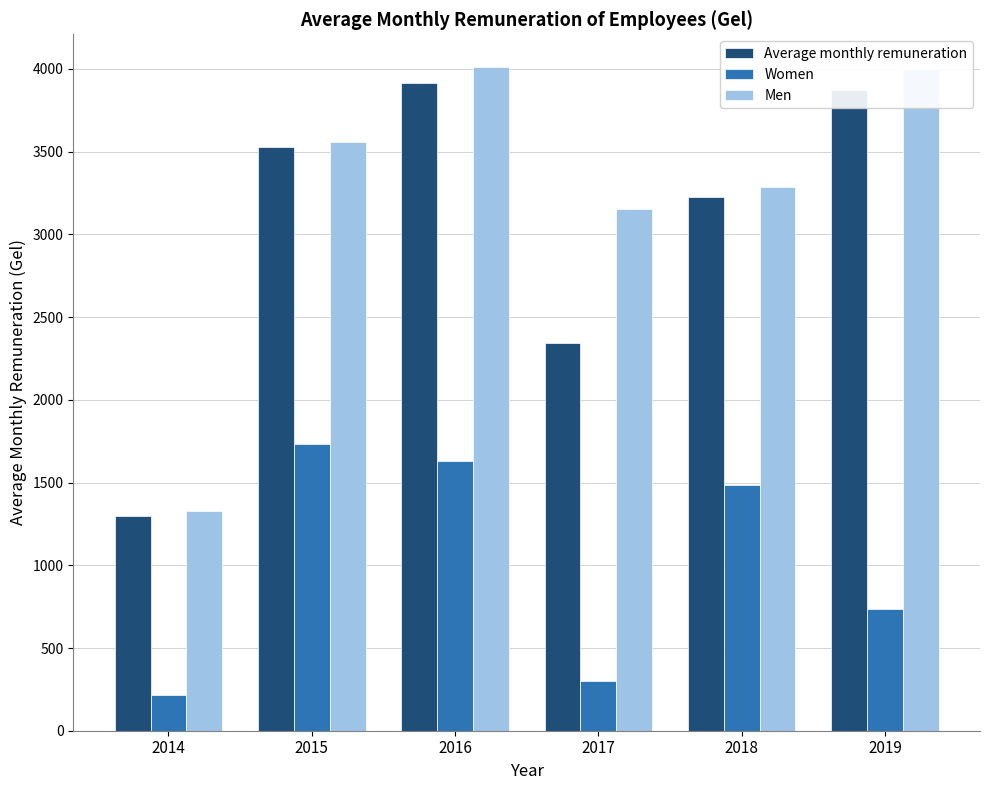

Which series has the widest spread of values?

Men